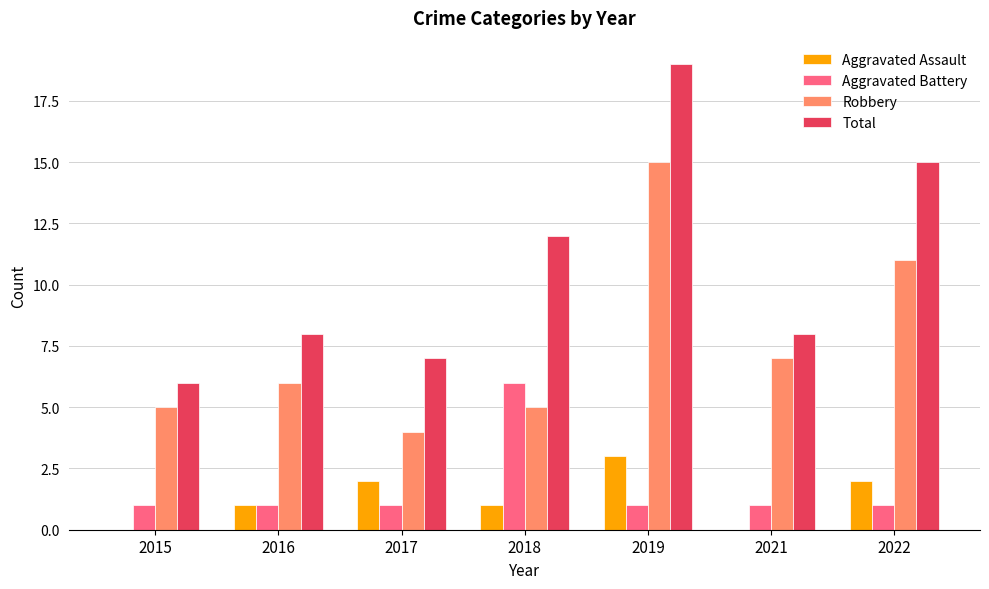

What value does the Robbery series have at 2016?

6